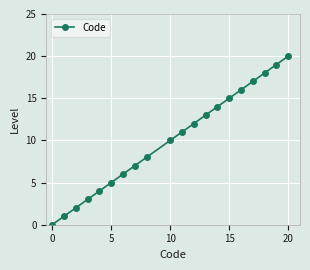

What is the difference between the maximum and minimum values?

20